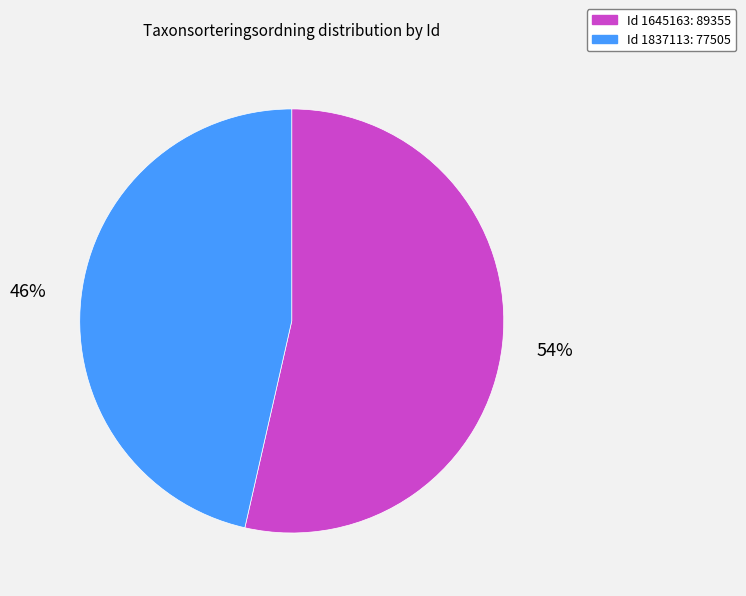

What is the majority slice?

Id 1645163: 89355